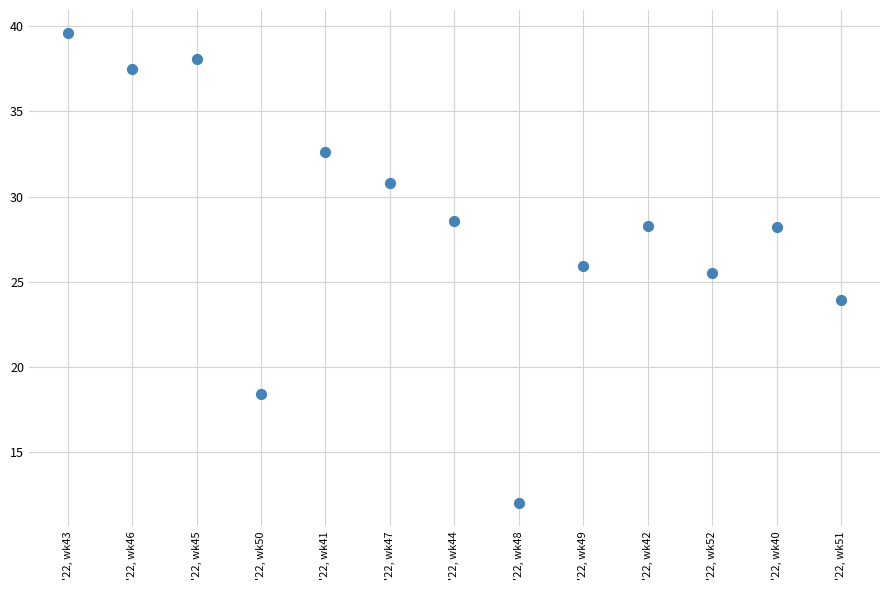

What Y value in the scatter plot is closest to 25?

25.5